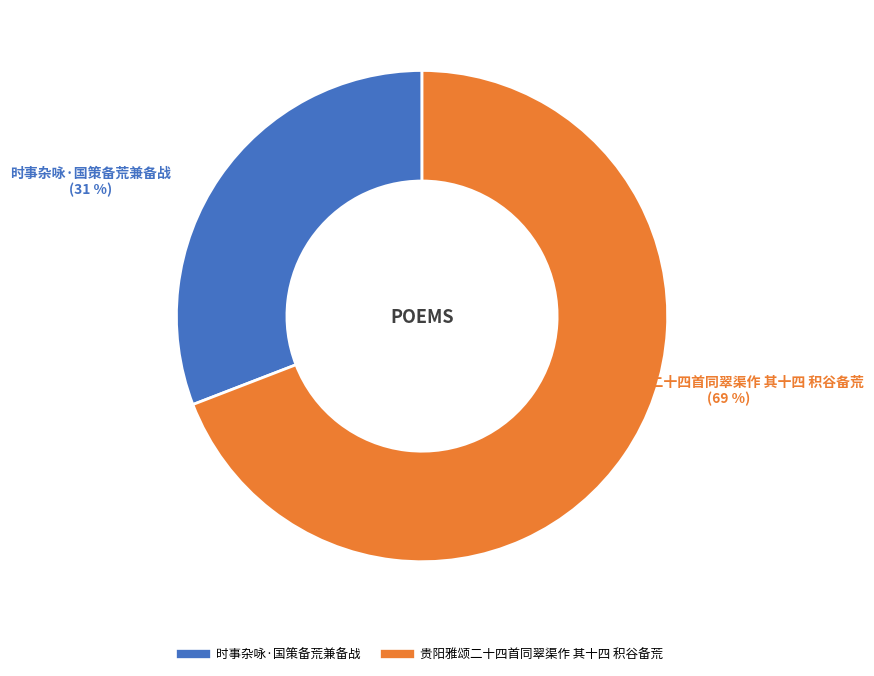

Between 时事杂咏·国策备荒兼备战 and 贵阳雅颂二十四首同翠渠作 其十四 积谷备荒, which is larger?

贵阳雅颂二十四首同翠渠作 其十四 积谷备荒